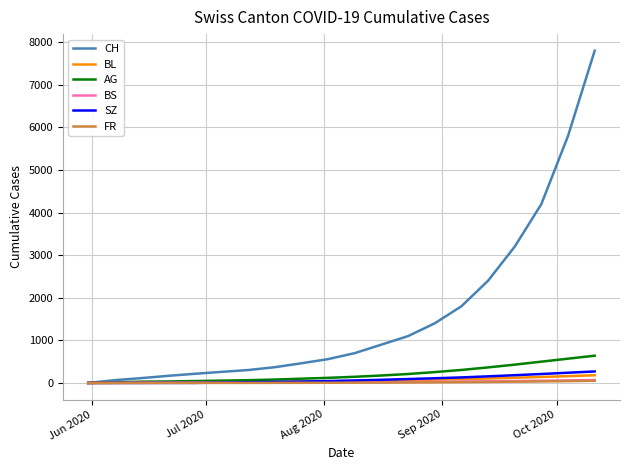

What are all the series names shown in the legend?

CH, BL, AG, BS, SZ, FR